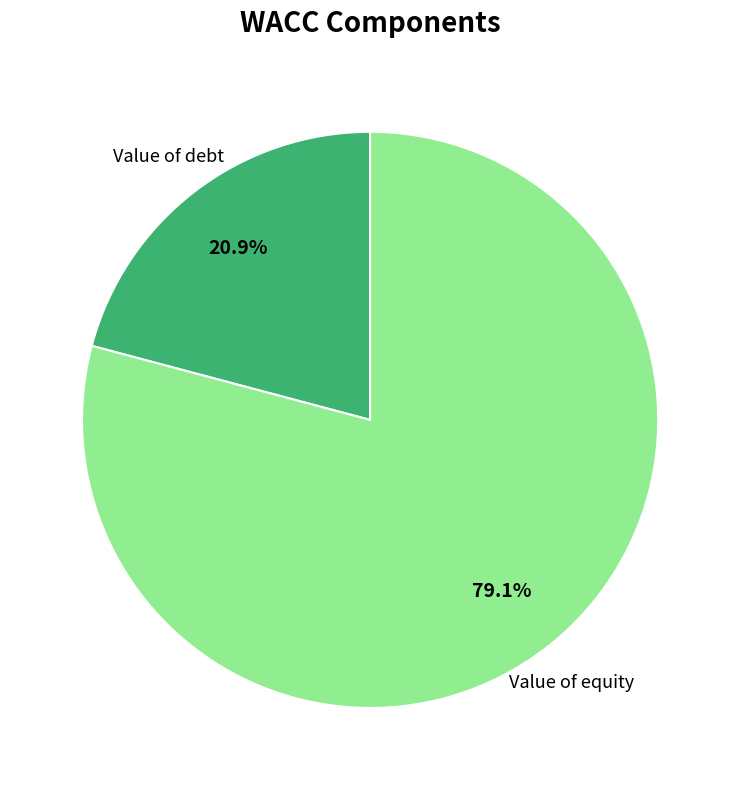

Does any single category account for the majority?

Yes